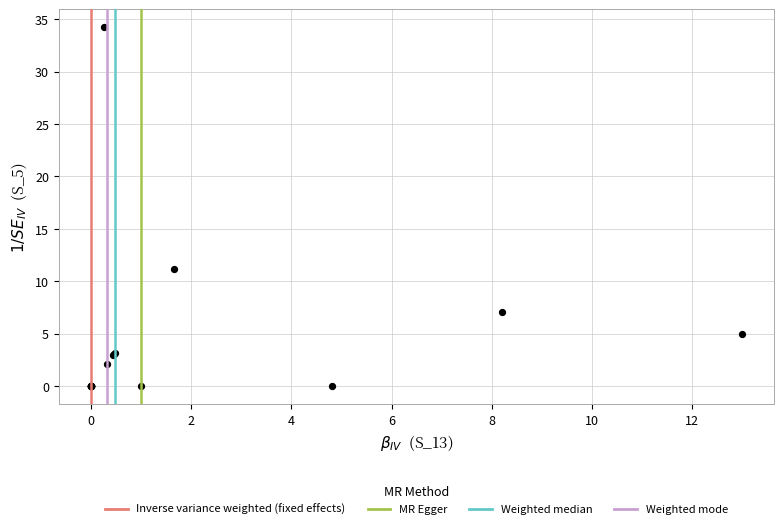

What Y value in the scatter plot is closest to 17?

11.2